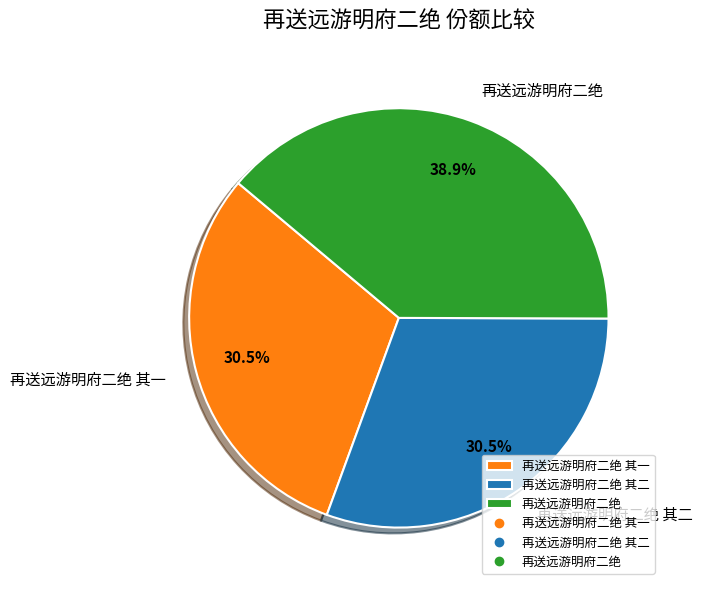

To the nearest percent, what portion does 再送远游明府二绝 represent?

39%